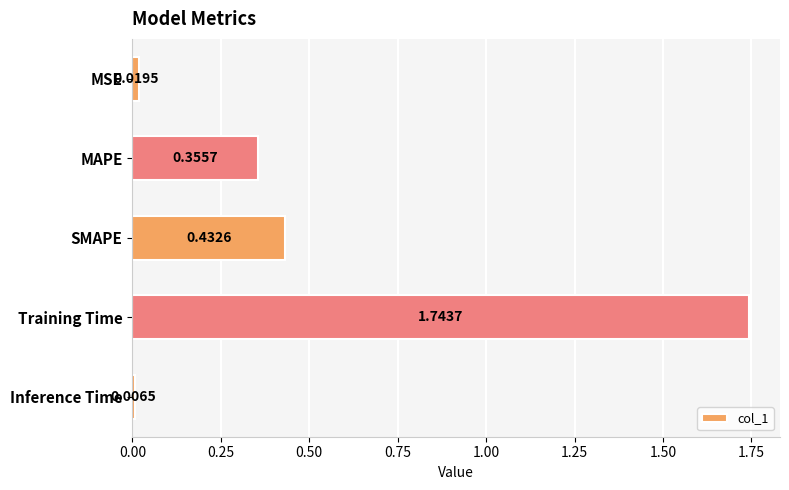

Does the chart contain stacked bars?

No